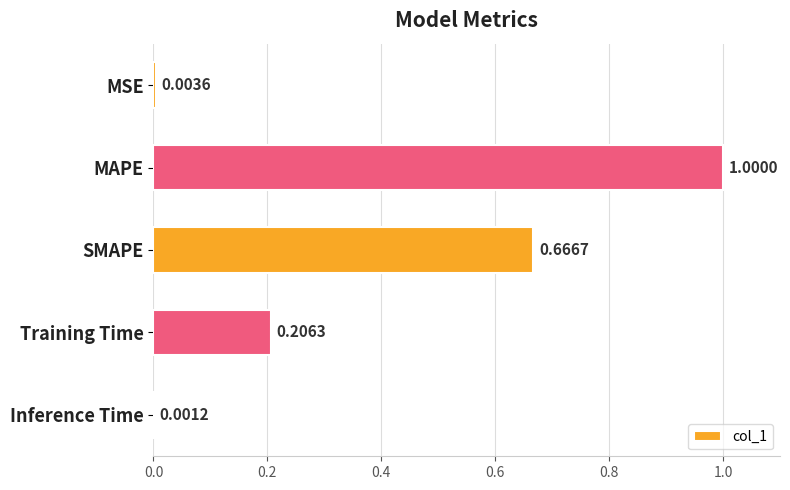

Between SMAPE and Training Time, which is larger?

SMAPE